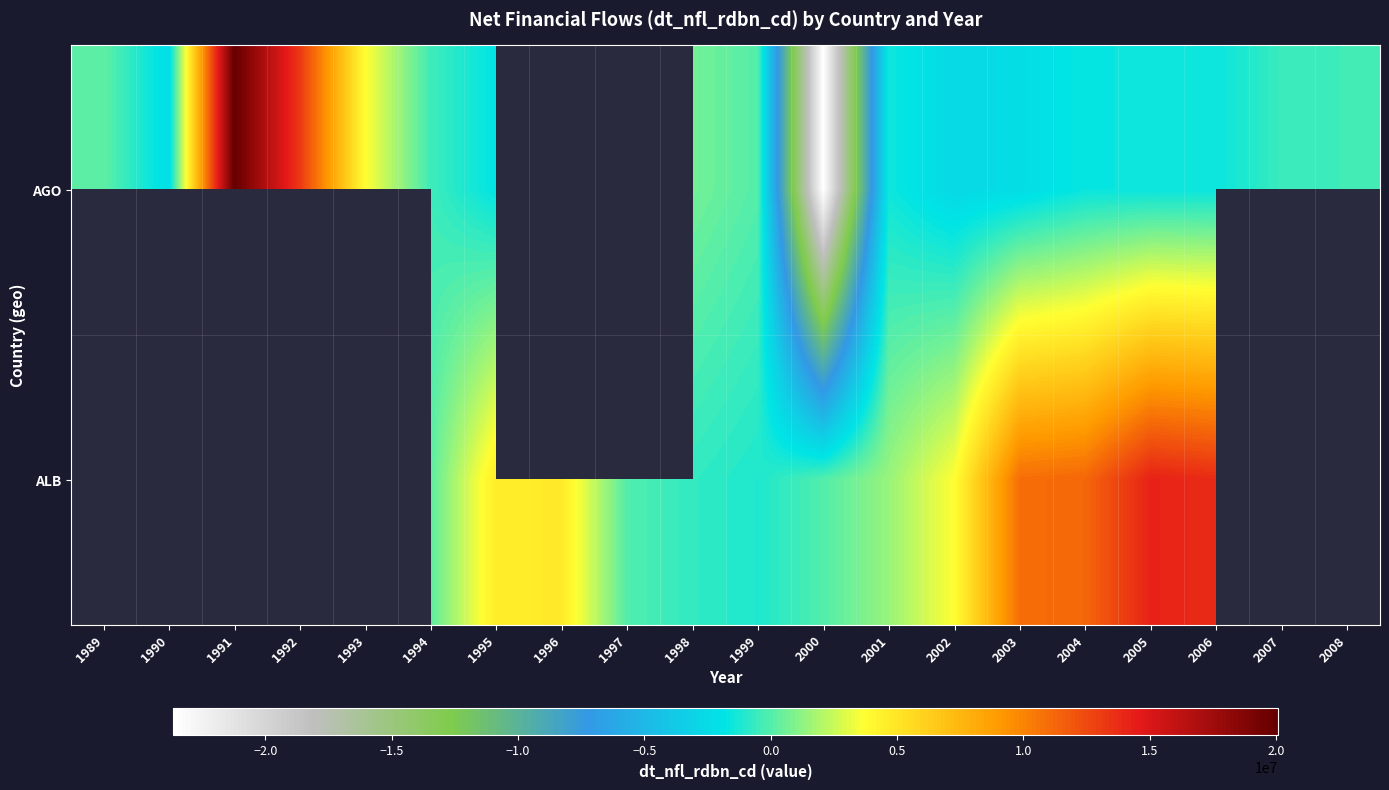

True or false: AGO has a value of 1464124.3 at 1993.

False